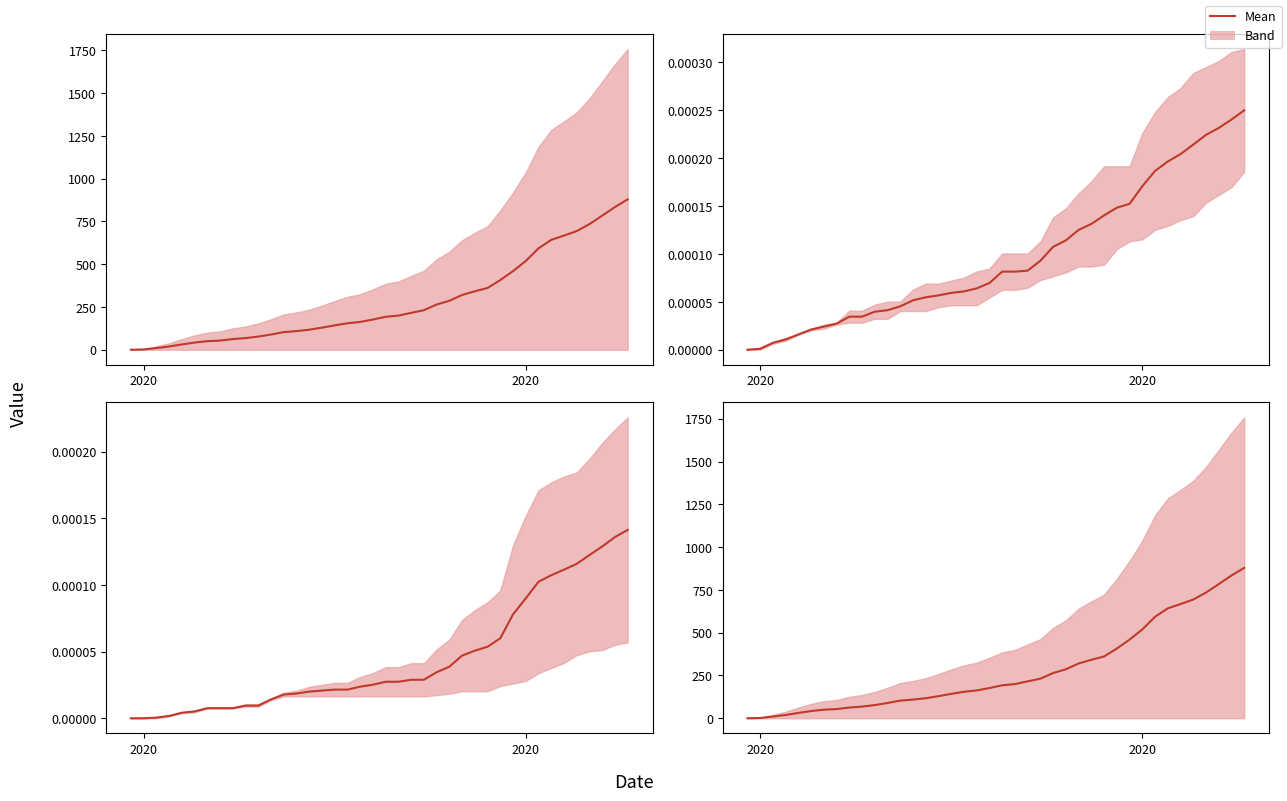

Does the chart display data point markers on the line(s)?

No